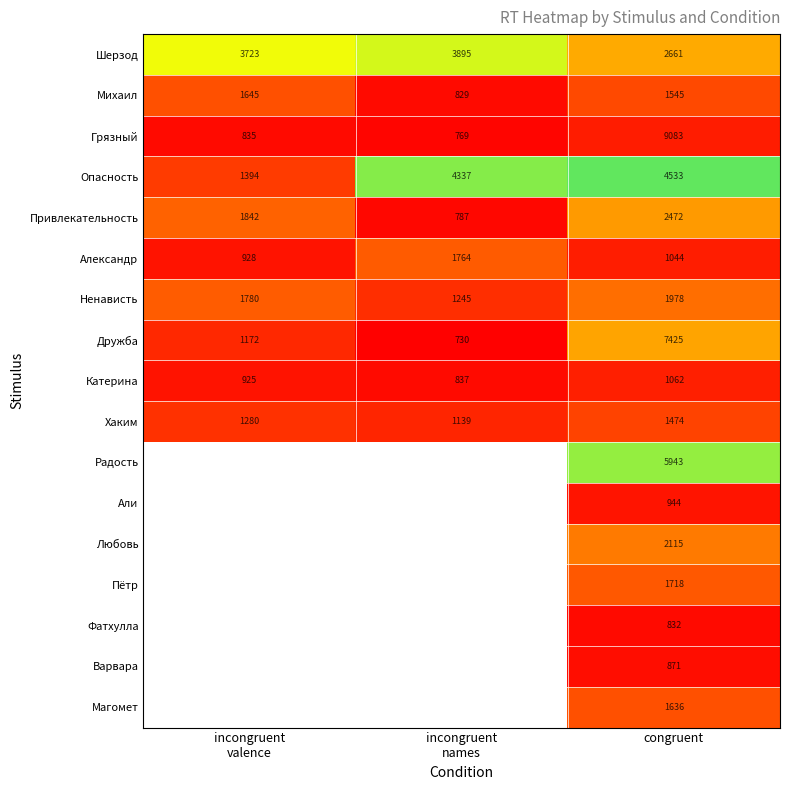

The value of Фатхулла at congruent is 256. True or false?

False